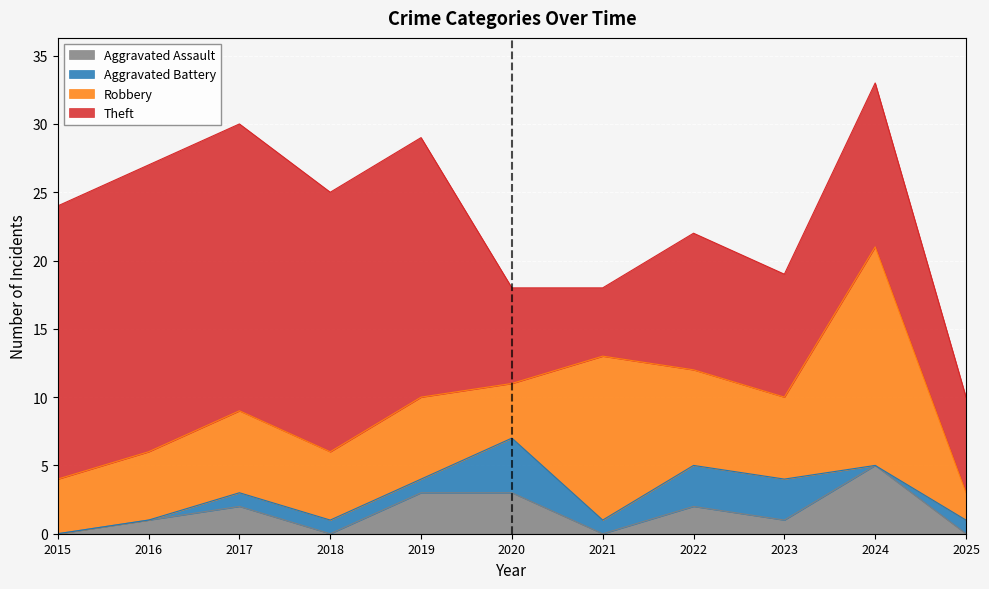

Which series has the largest total across all categories?

Theft